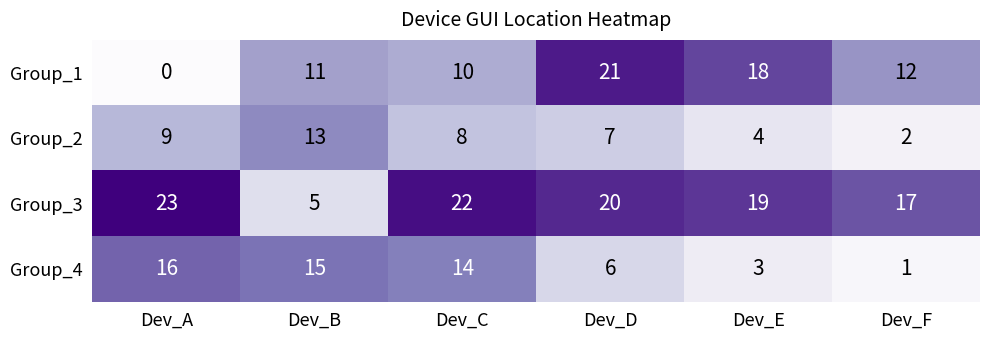

What is the sum of all Group_2 values?

43